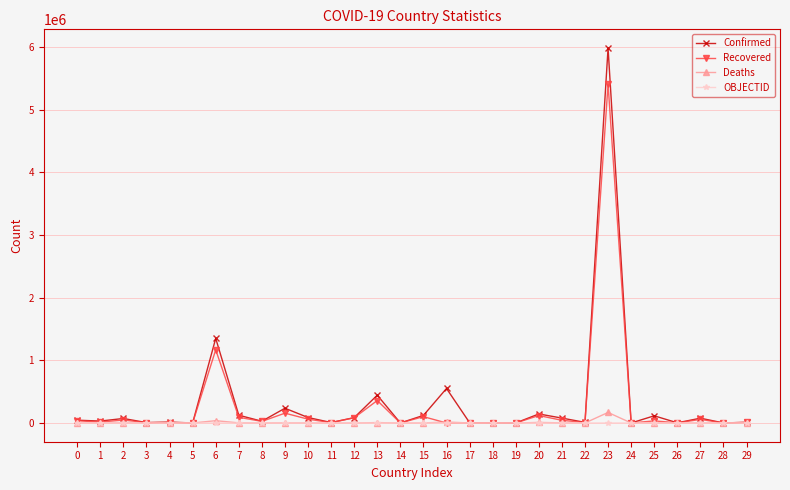

What are all the series names shown in the legend?

Confirmed, Recovered, Deaths, OBJECTID